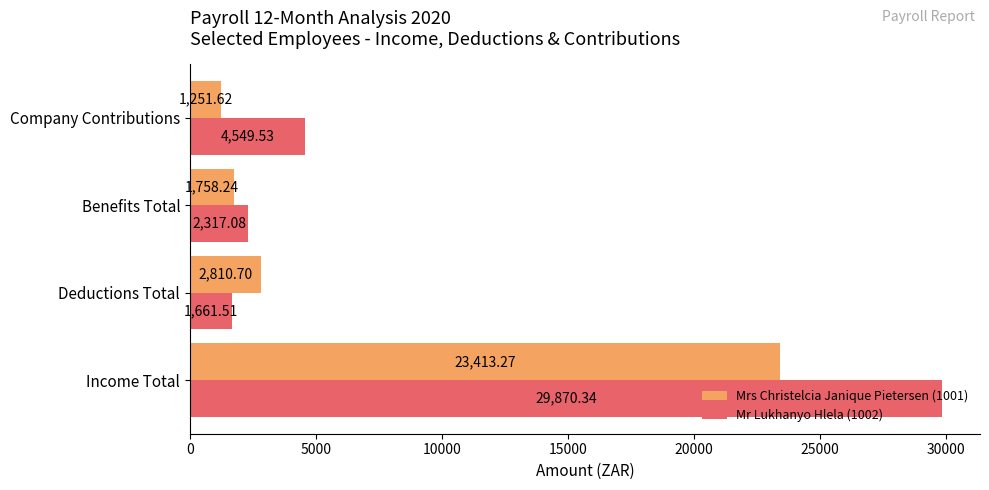

What is the total value across all series at Income Total?

53283.6